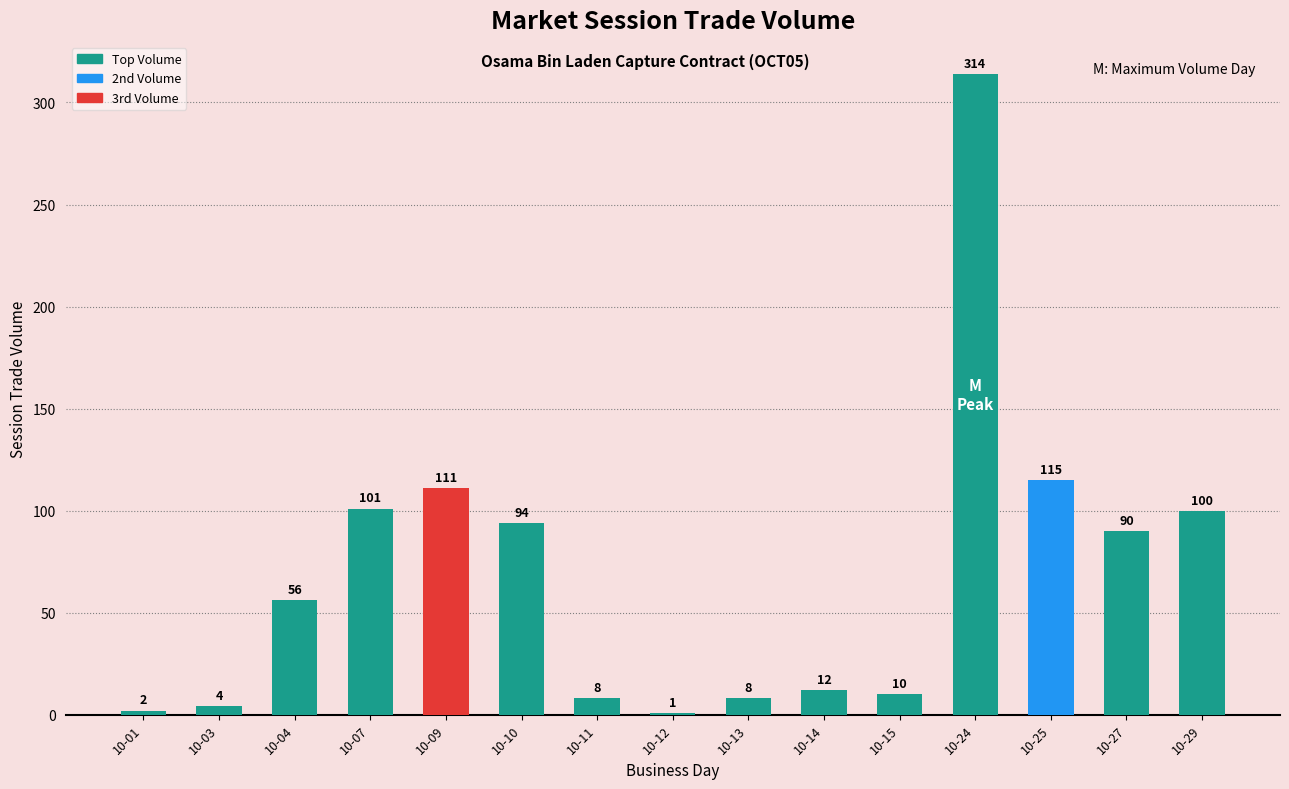

Does the chart contain stacked bars?

No